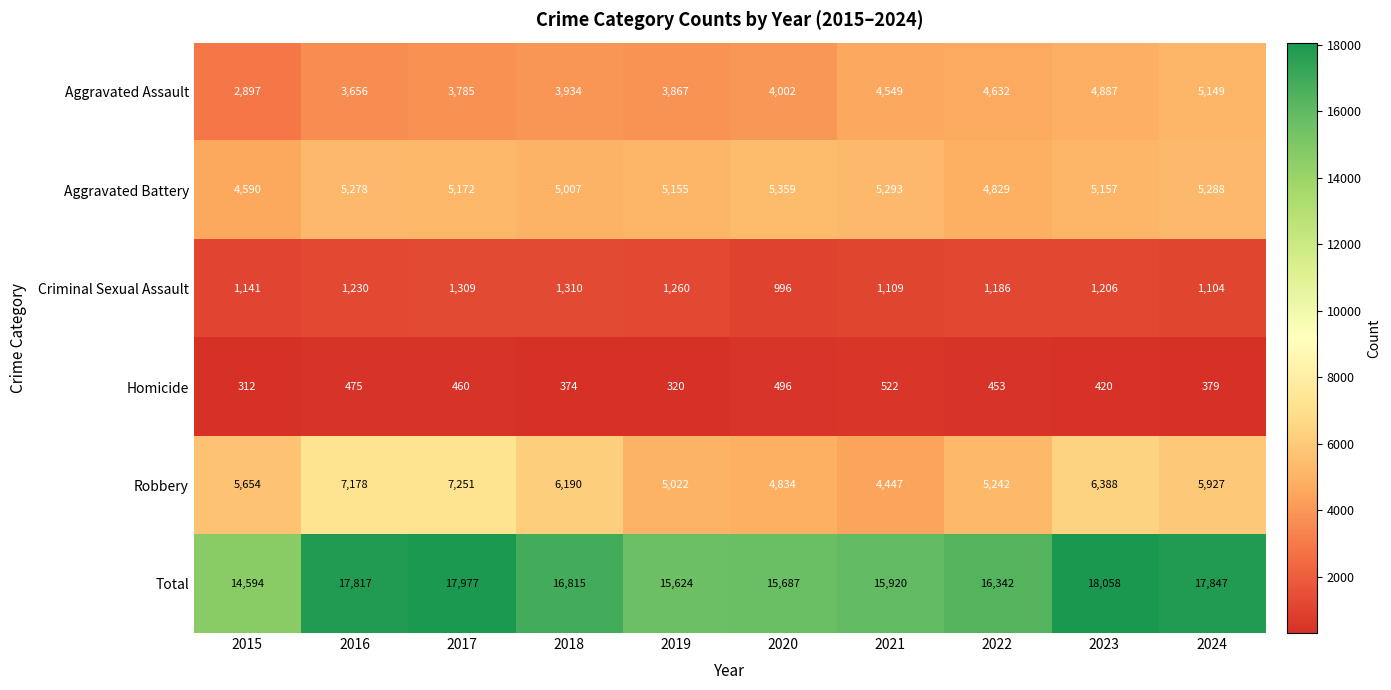

What is the difference between the second highest and minimum values in the Robbery series?

2731